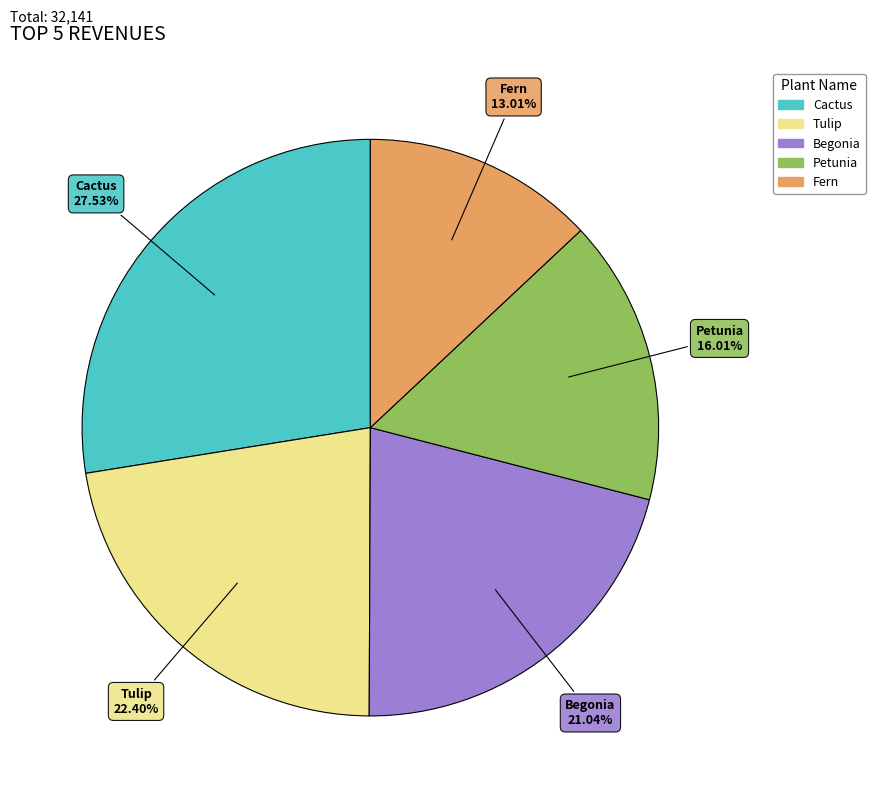

The Begonia slice represents 11% of the pie. True or false?

False